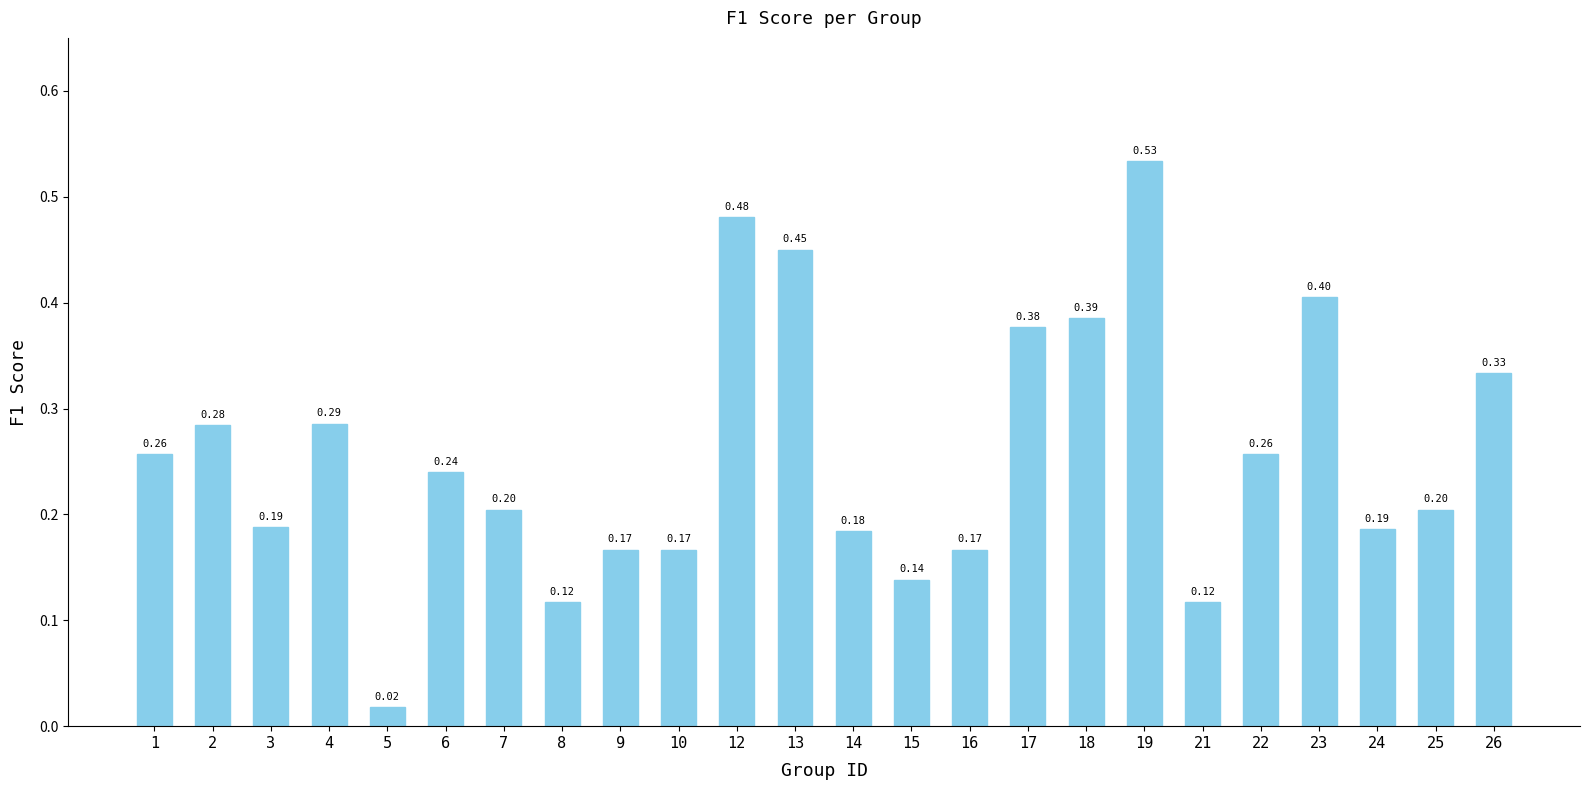

What is the sum of the values at 6 and 23?

0.6